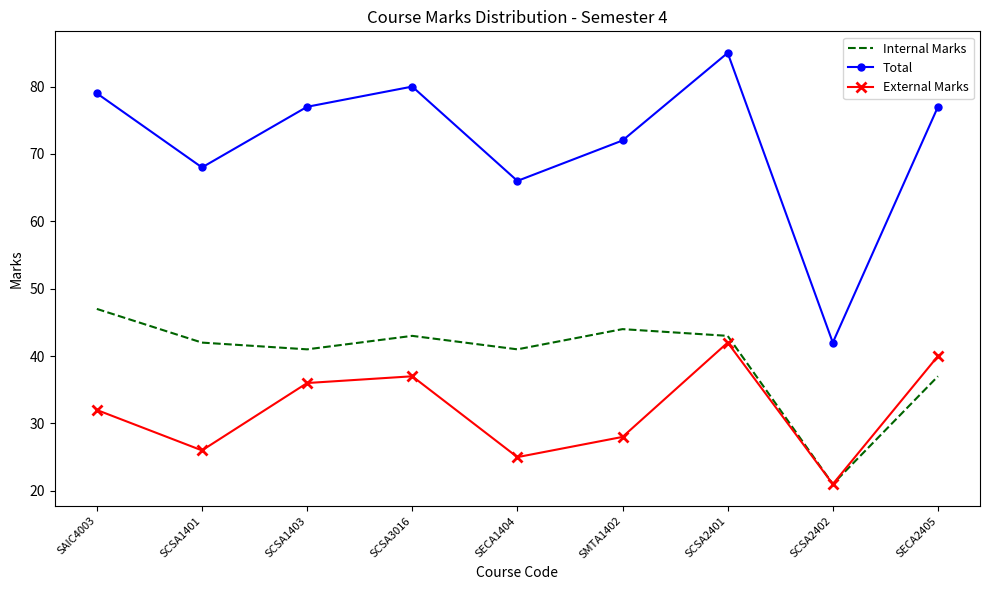

What is the average value of the Internal Marks series?

40